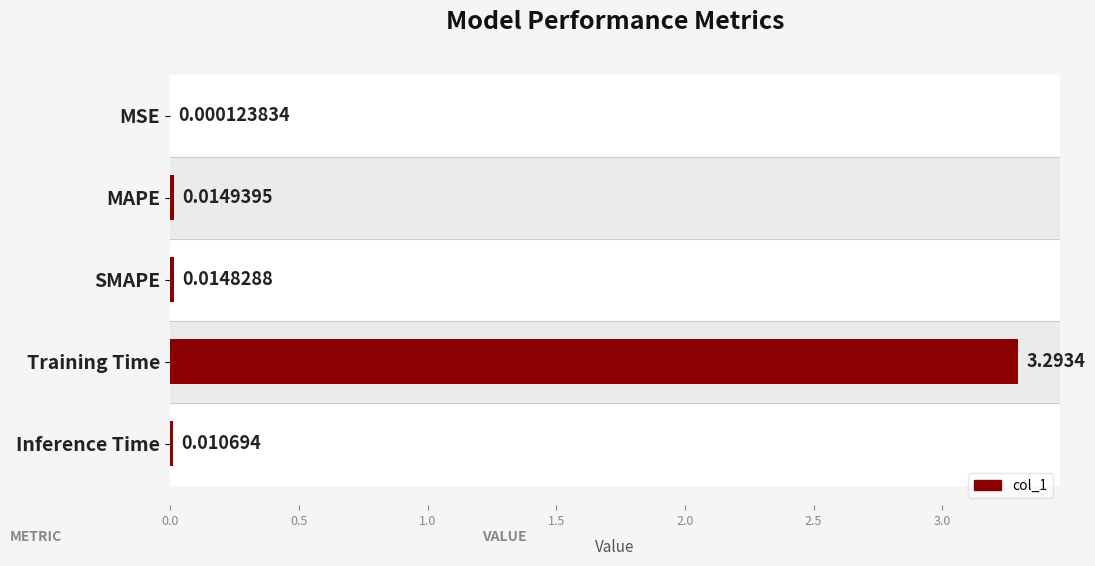

Between MSE and MAPE, which is larger?

MAPE